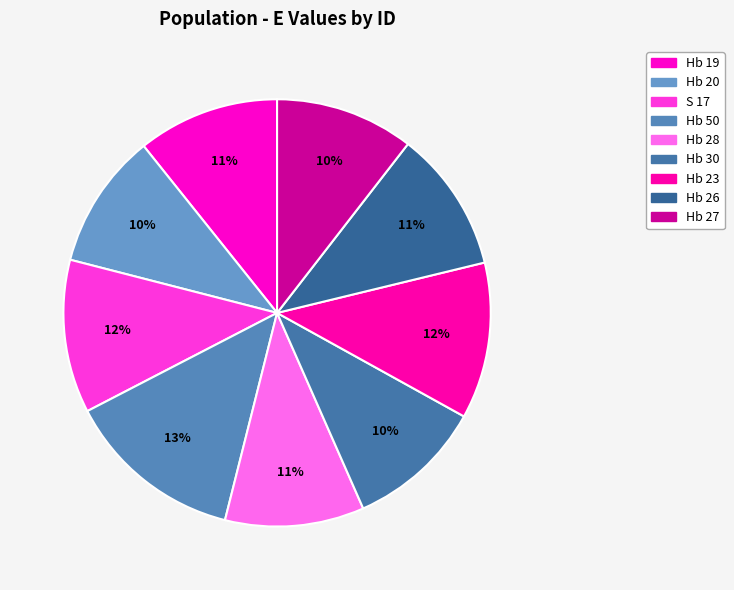

How many slices are in this pie chart?

9